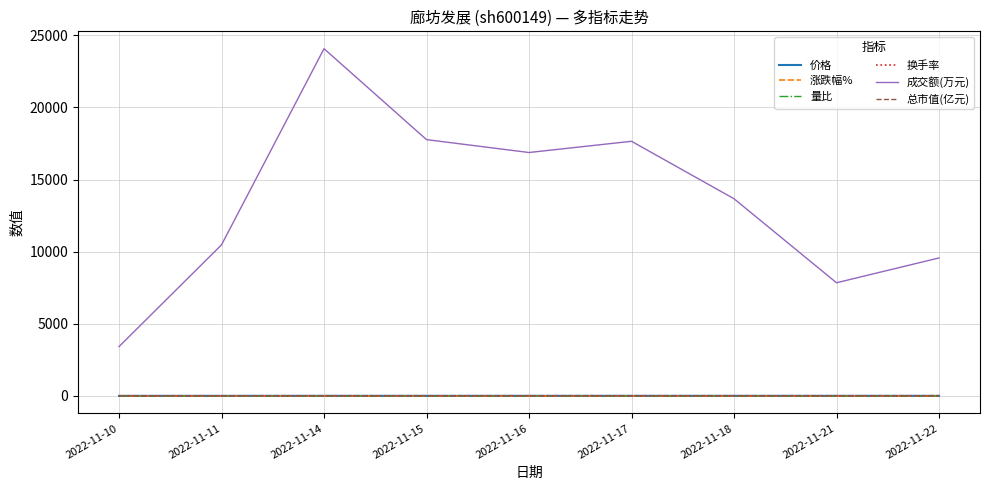

What is the approximate value of 量比 at 2022-11-16?

1.3